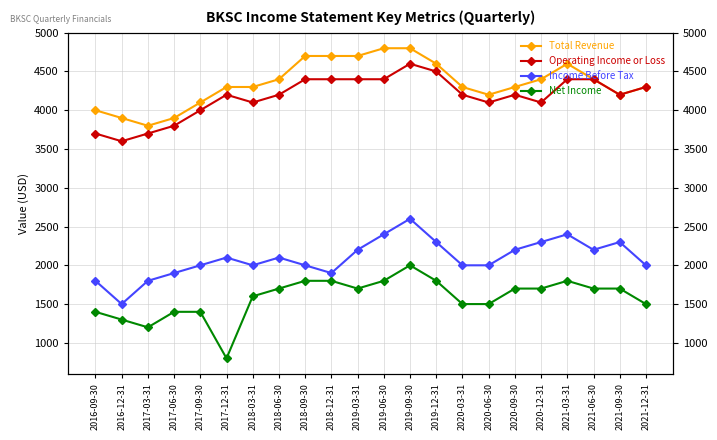

At how many categories does at least one series exceed 2749?

22